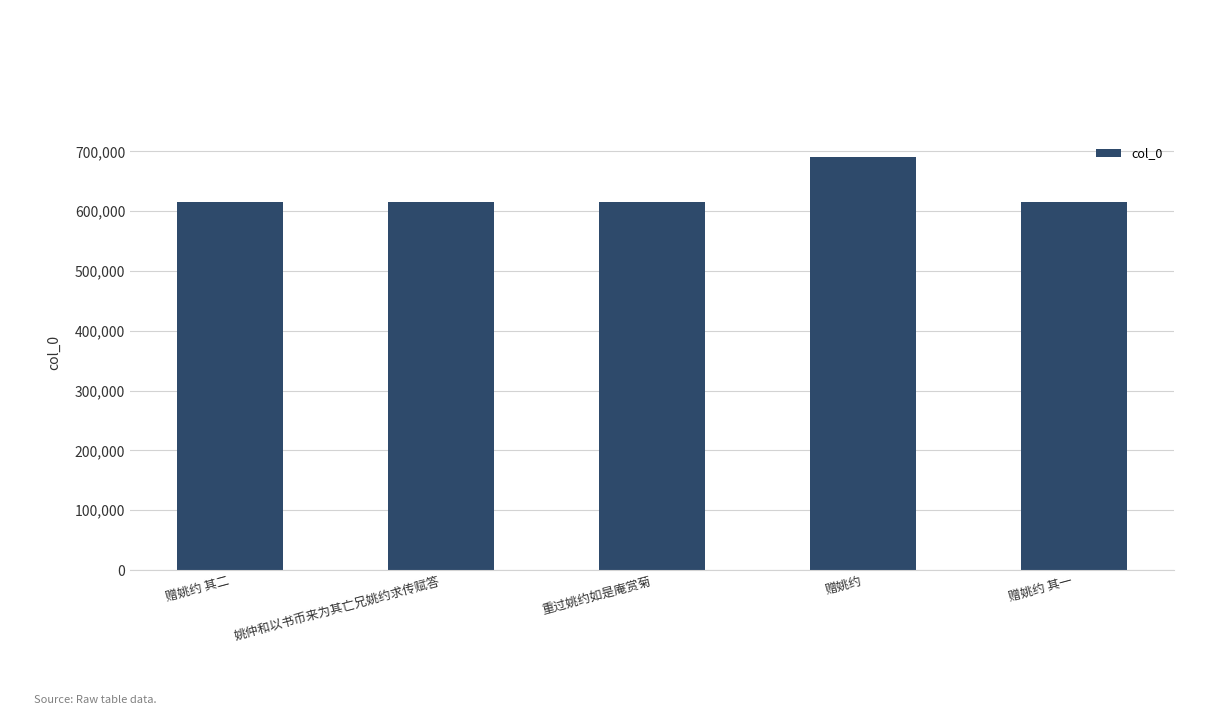

At which label does the data first exceed 615728?

姚仲和以书币来为其亡兄姚约求传赋答